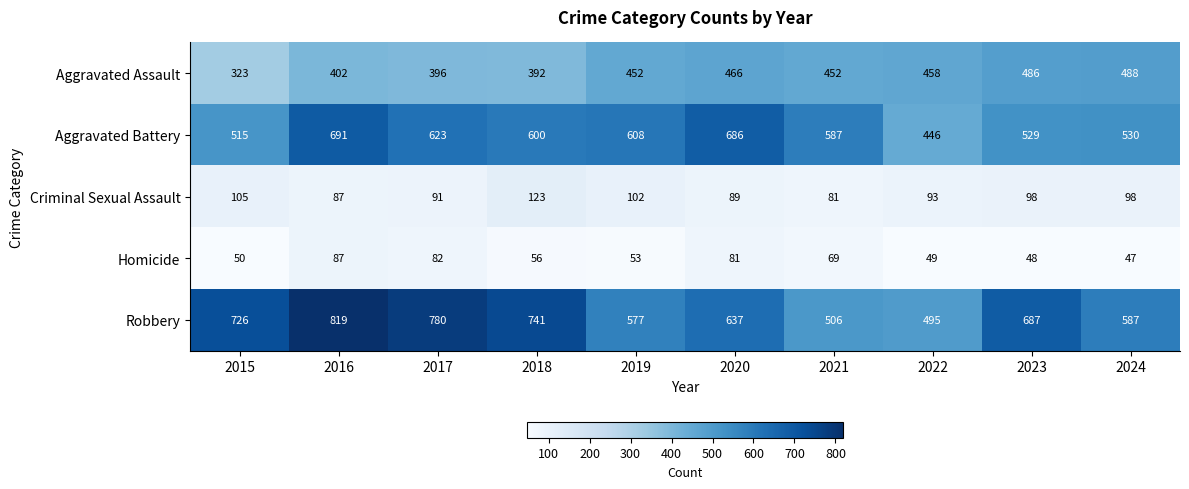

What is the sum of the Homicide values at 2024 and 2018?

103